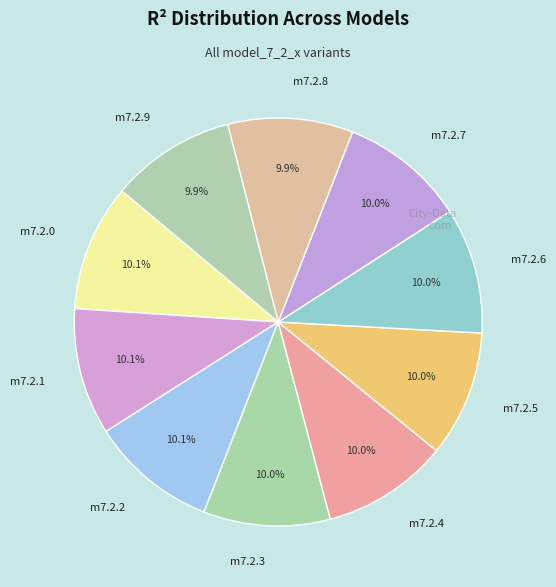

Is there any slice that represents more than half of the pie?

No